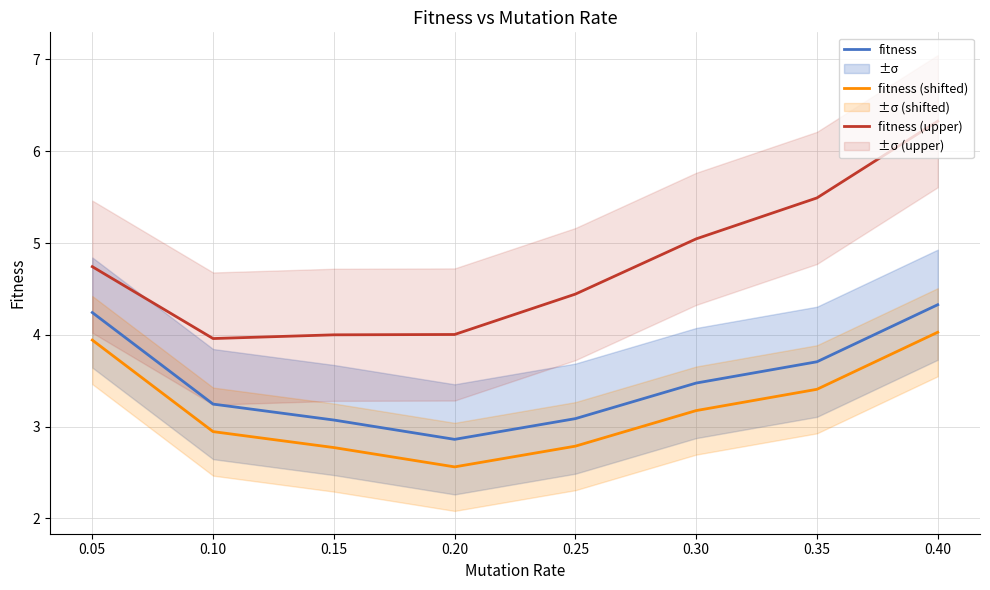

True or false: fitness and fitness (upper) intersect in this chart.

False